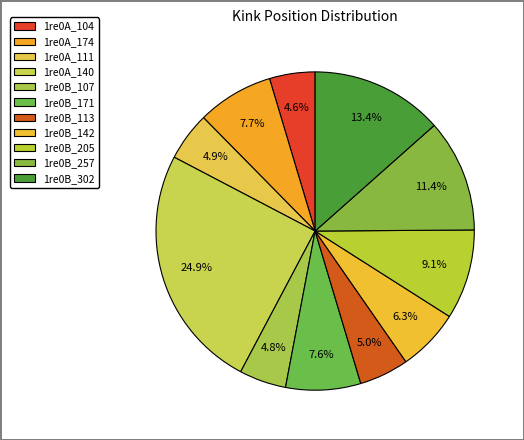

Which category has the biggest portion of the pie?

1re0A_140